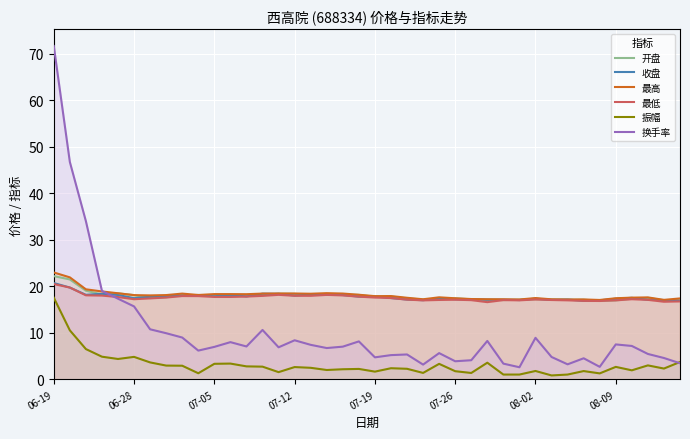

What is the greatest value displayed?

71.7